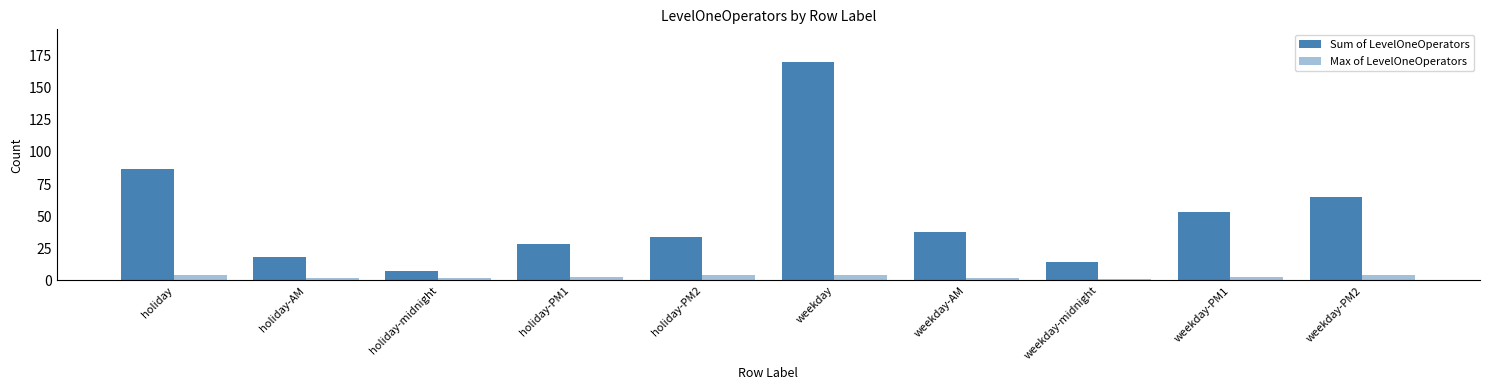

Does the chart contain any negative values?

No